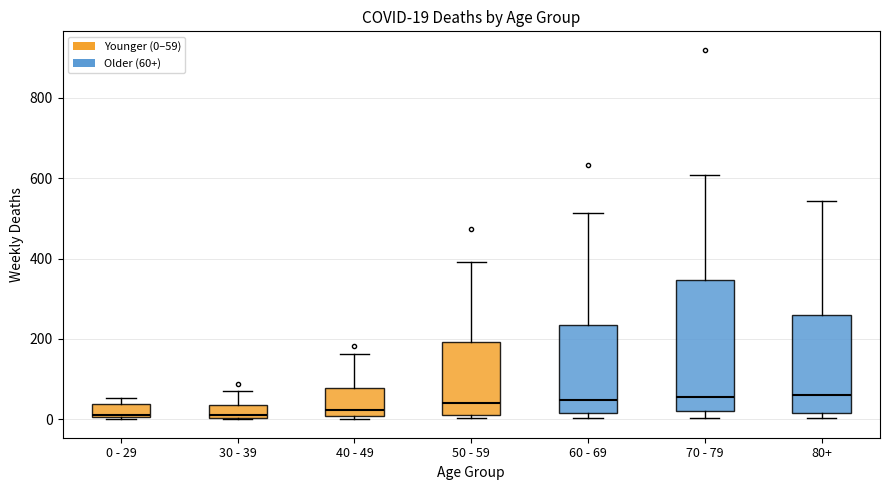

Comparing the boxes themselves (not the whiskers), which one is the tallest?

70 - 79